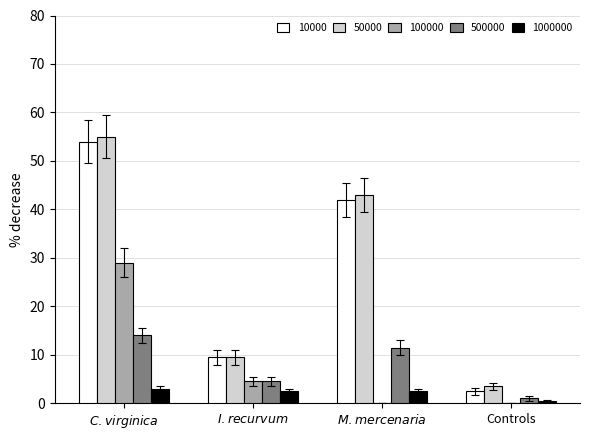

How many distinct data groups are displayed?

5